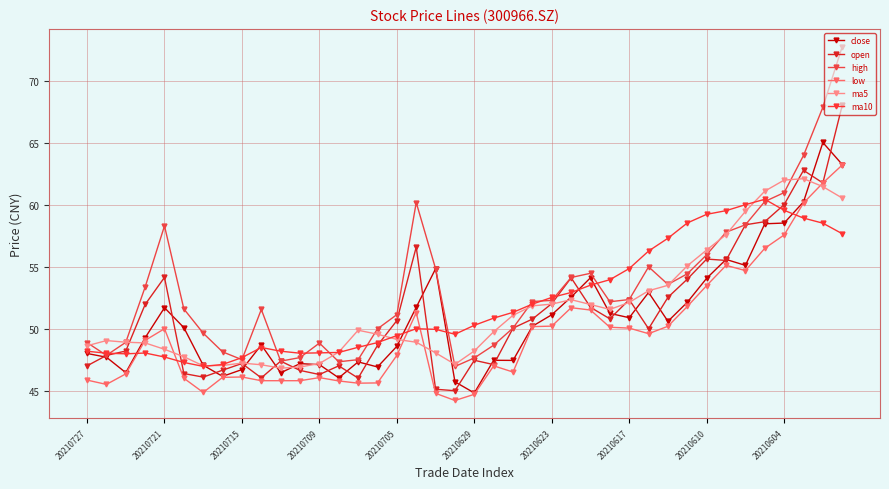

Which category has the lowest value in the high series?

19